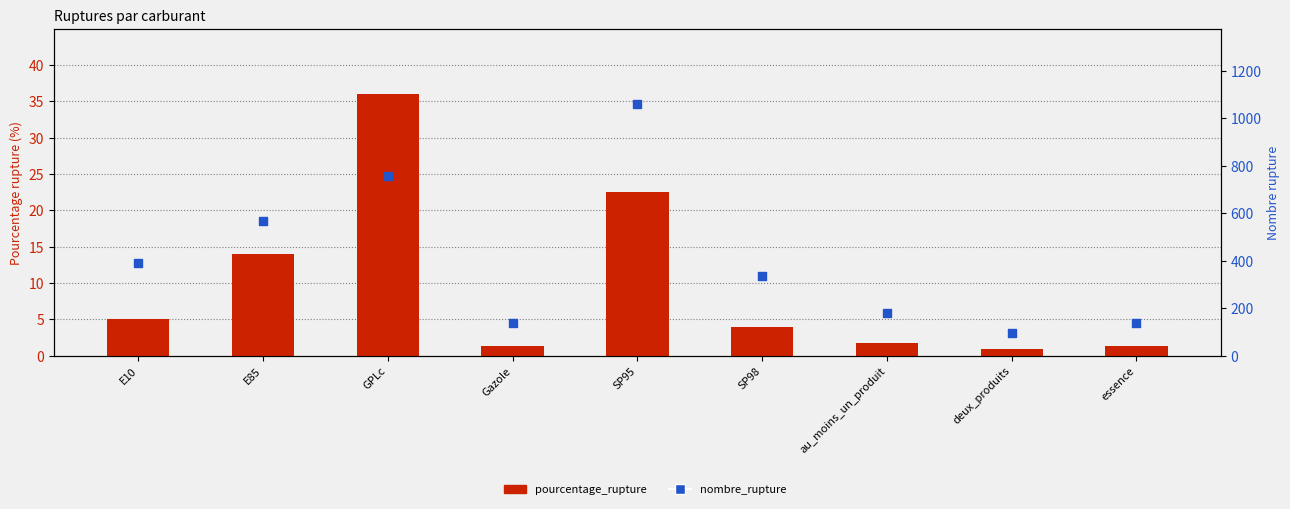

Is the value of pourcentage_rupture at essence greater than the value of nombre_rupture at E85?

No